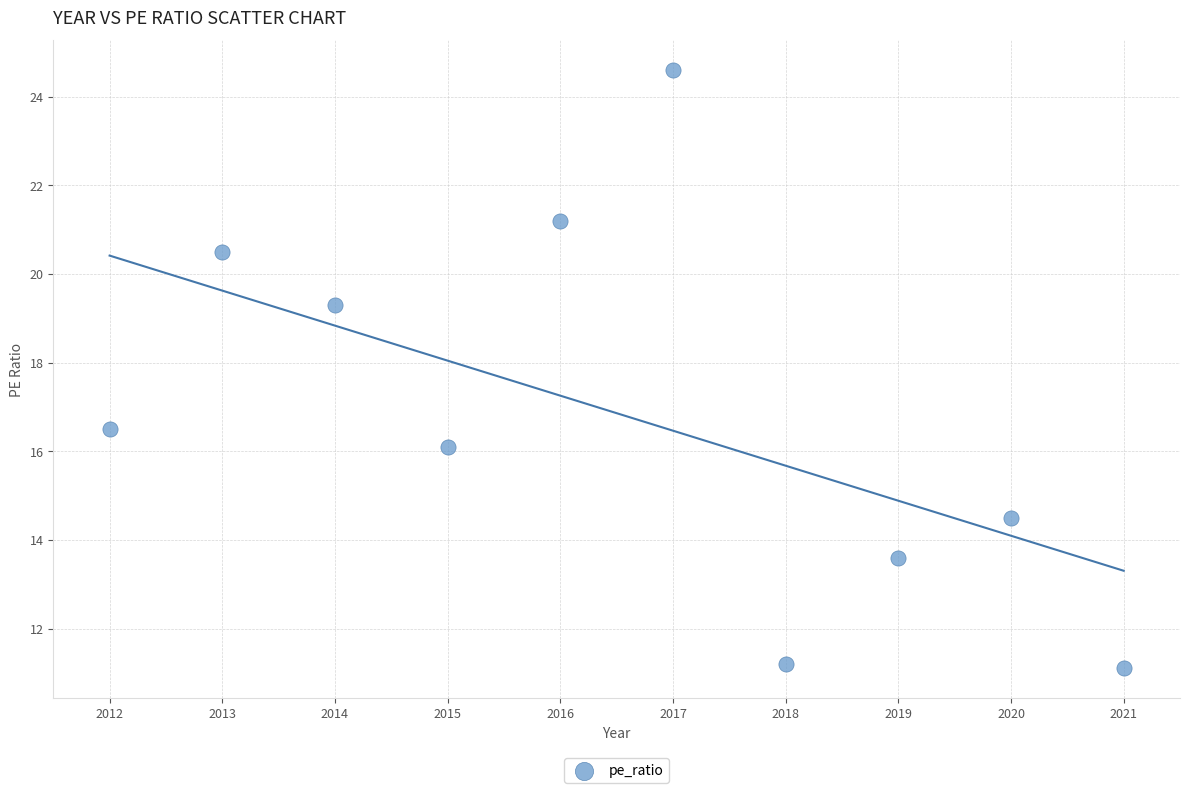

What is the average Y value?

16.9